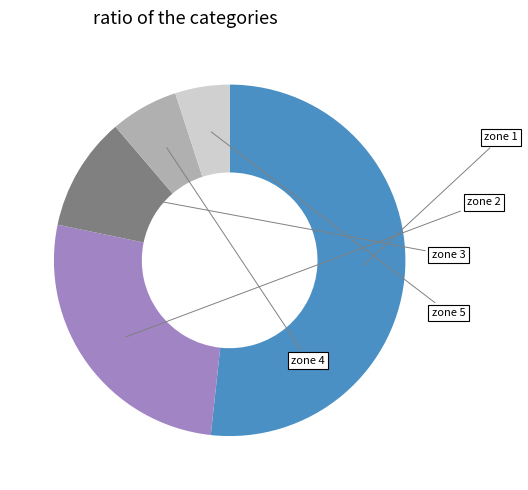

Is there any slice that represents more than half of the pie?

Yes